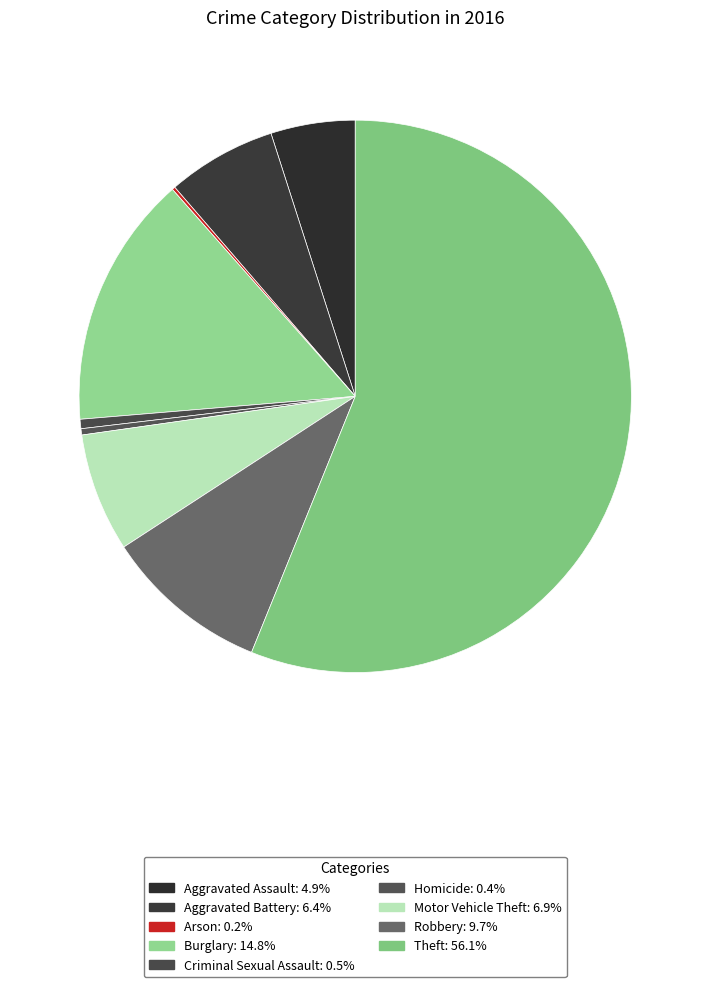

How many segments does this pie chart have?

9